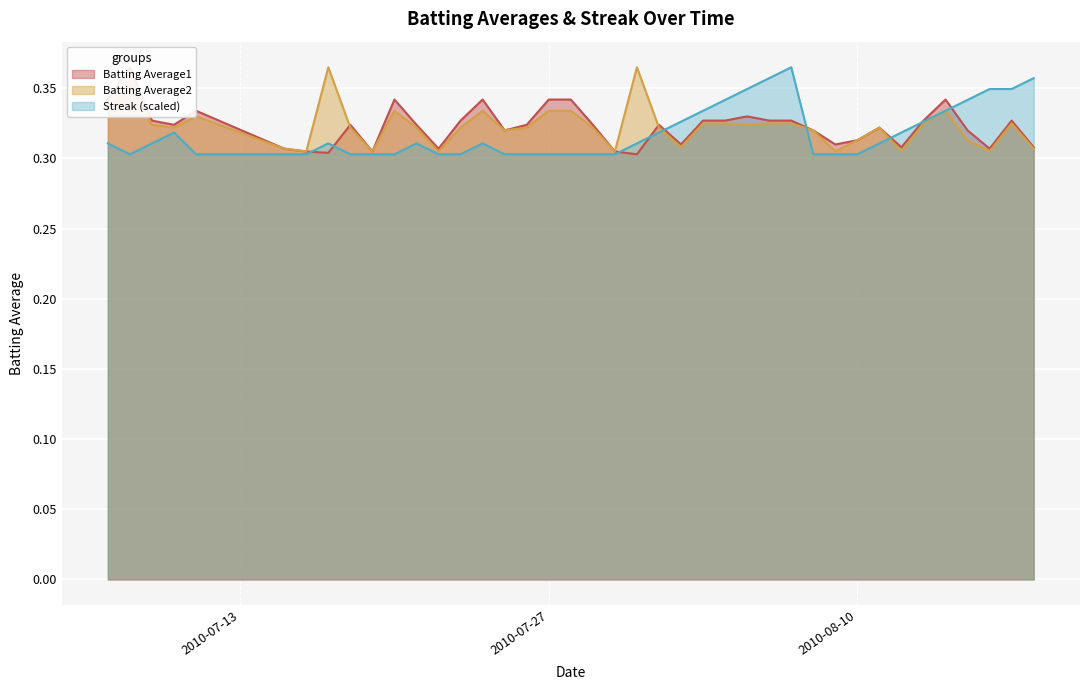

What are all the series names shown in the legend?

Batting Average1, Batting Average2, Streak